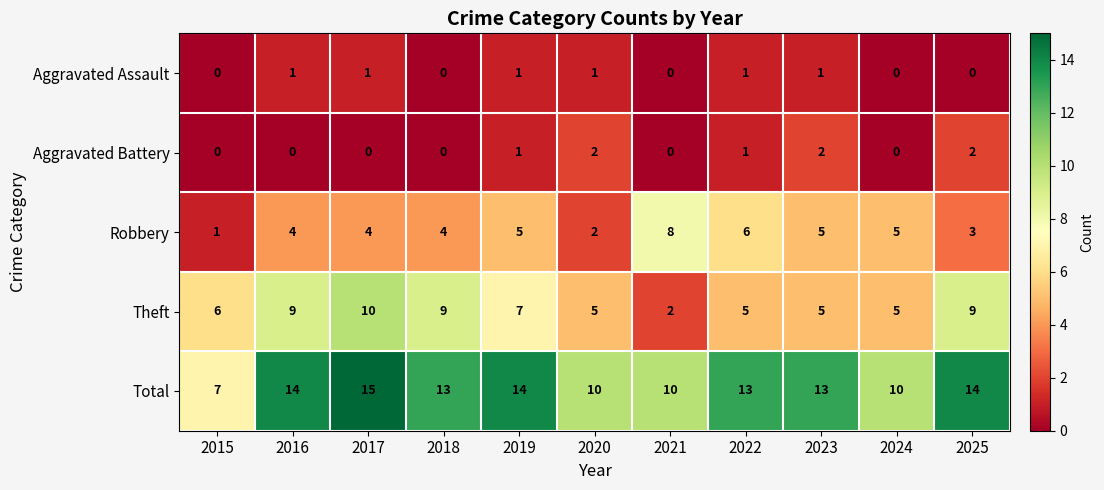

What is the greatest value displayed?

15